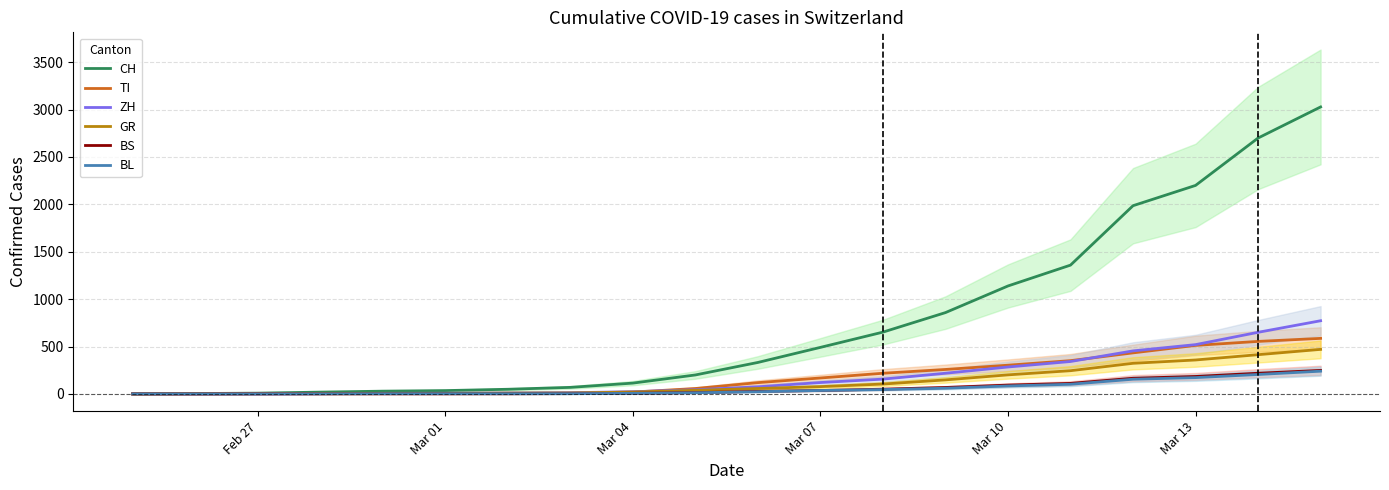

What is the sum of all BS values?

1229